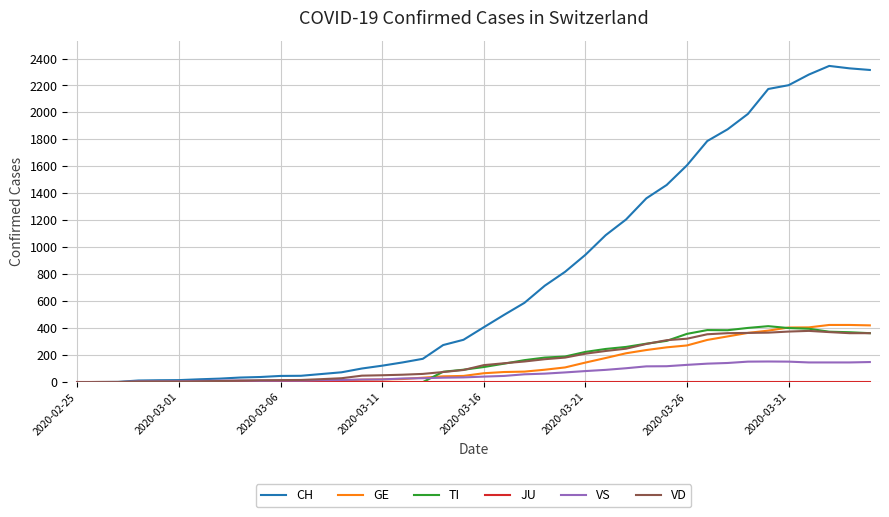

How many series are shown in this chart?

6